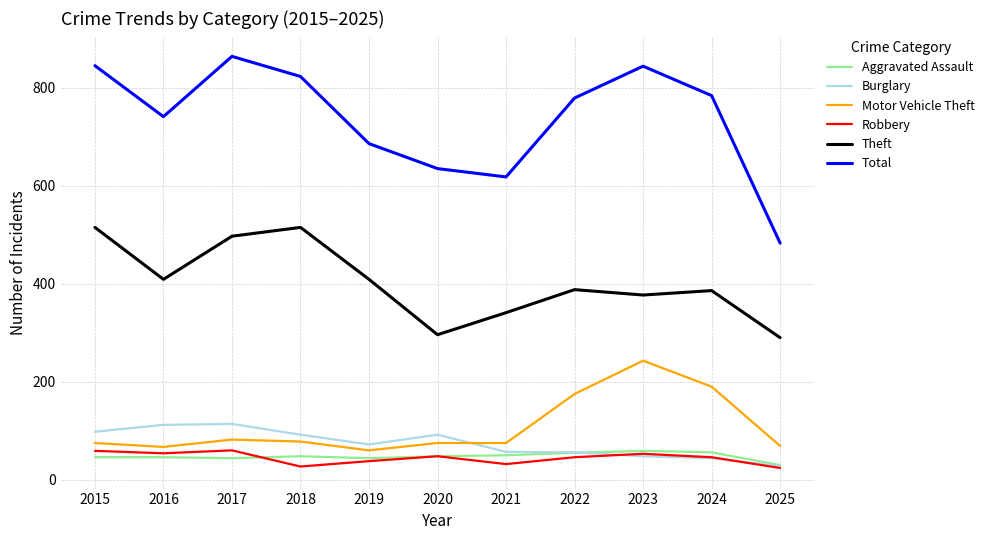

Is the value of Total at 2015 greater than the value of Motor Vehicle Theft at 2025?

Yes